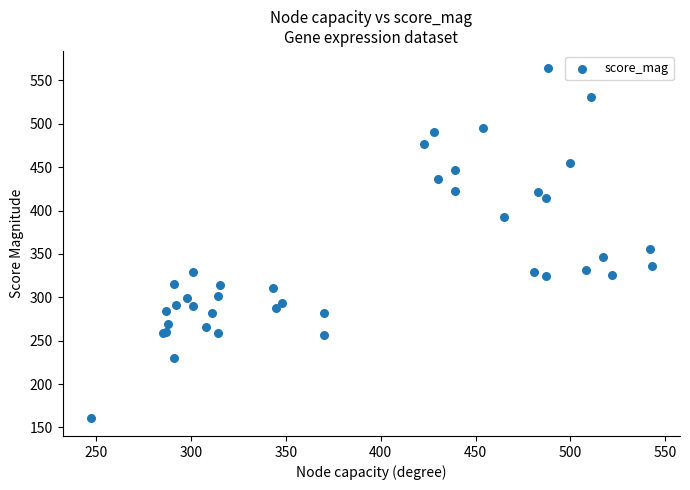

What Y value in the scatter plot is closest to 362?

356.1